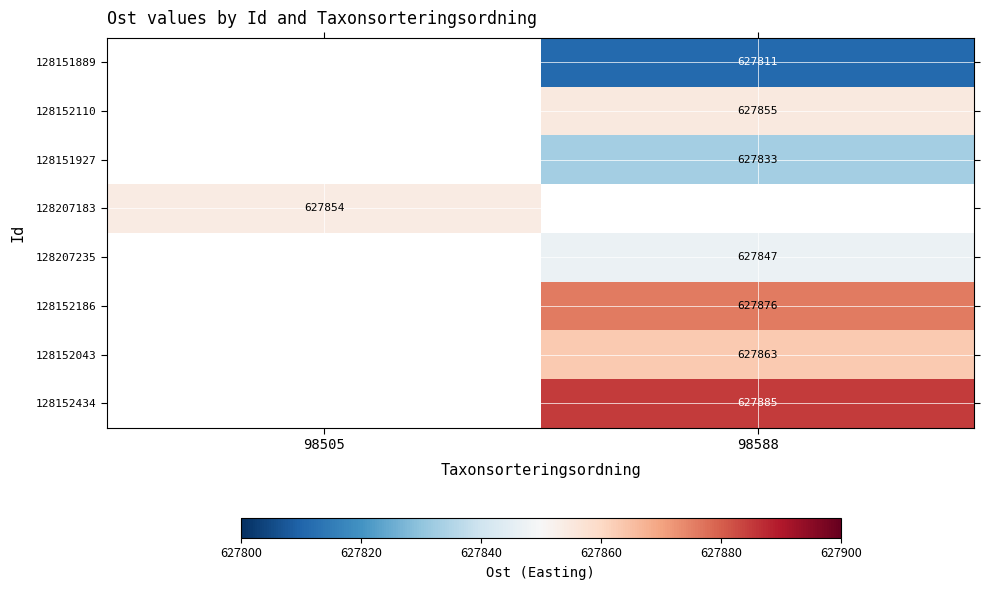

The 128151889 series shows 1029406 at 98588. True or false?

False